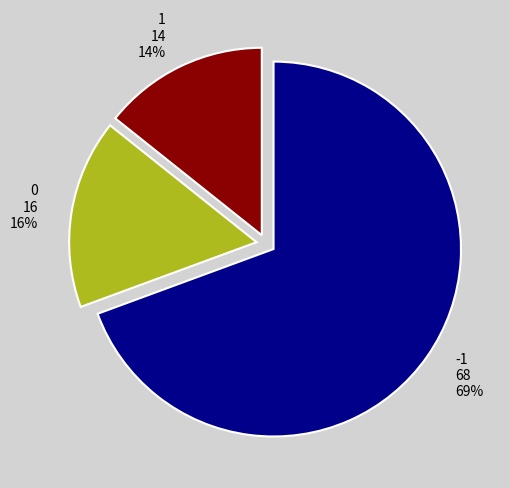

Do 0 and 1 together represent more than half of the pie?

No